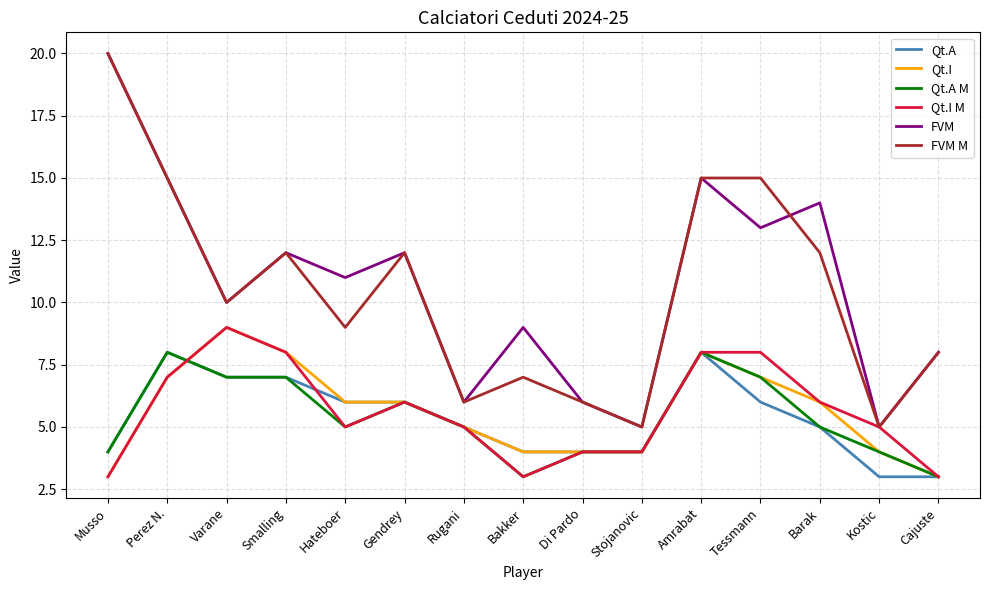

What is the lowest value of the Qt.A M series?

3